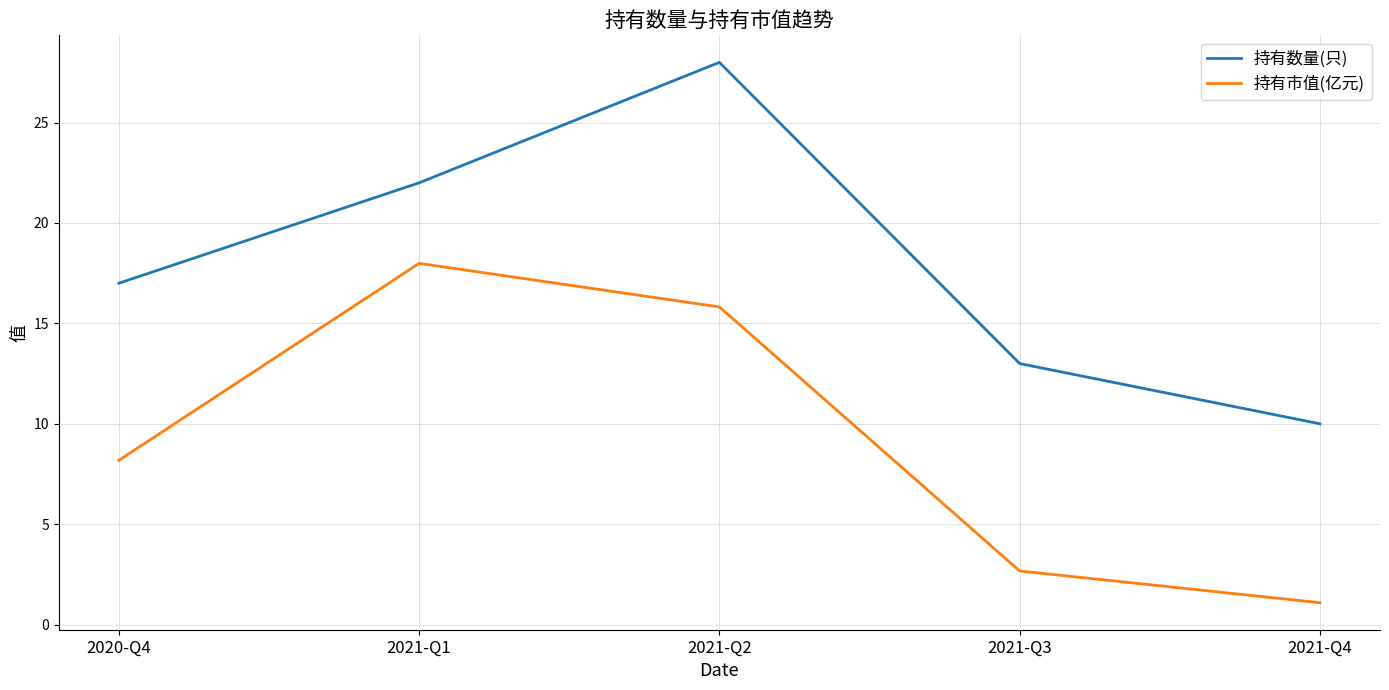

What is the spread (max minus min) of values at 2021-Q2?

12.2